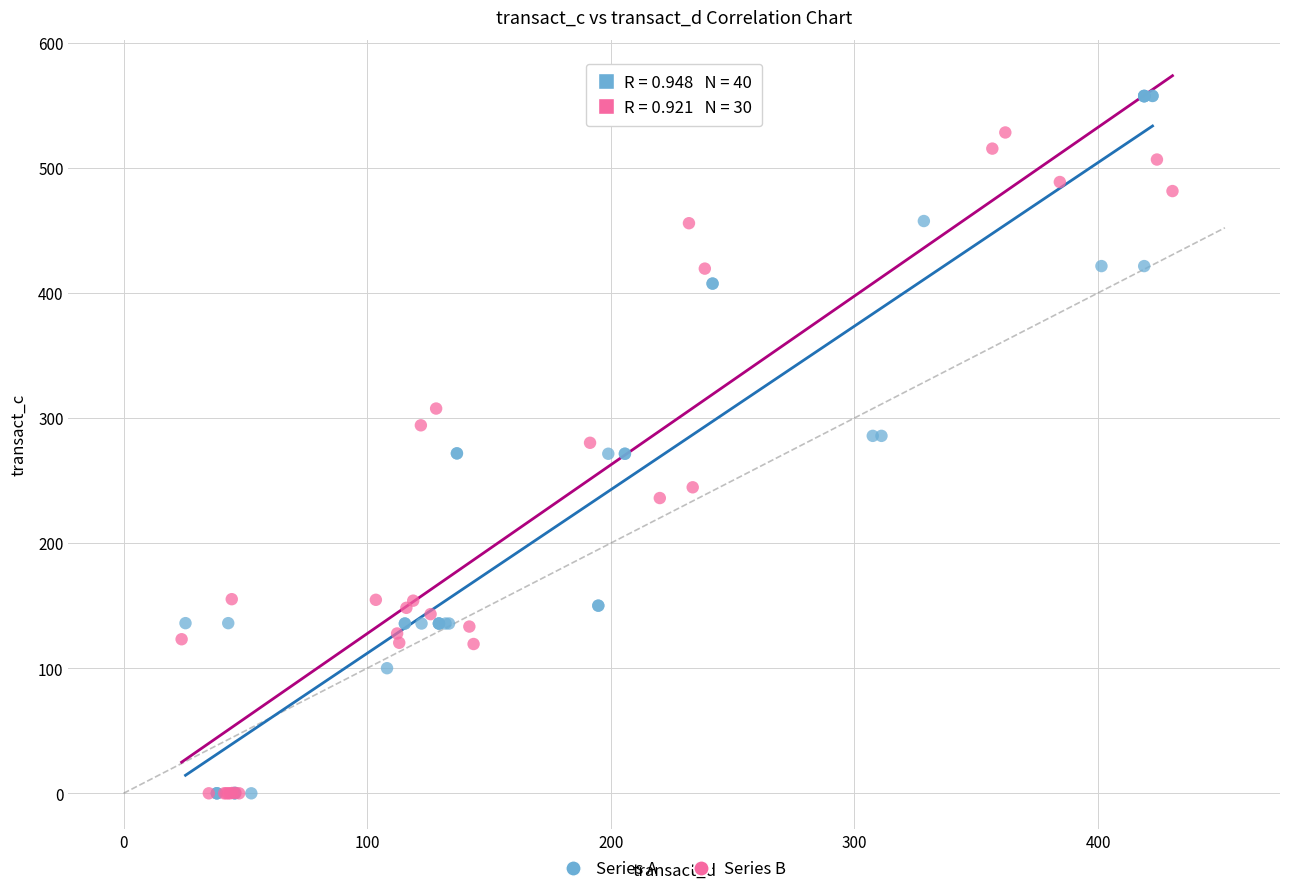

Which series has the largest Y range (max minus min)?

Series A